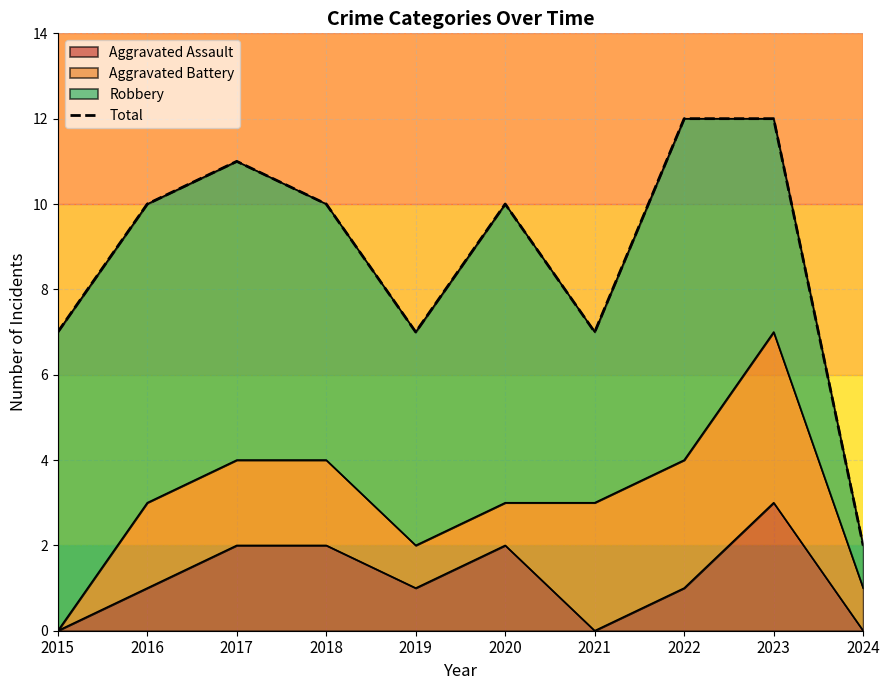

What is the sum of all values?

88